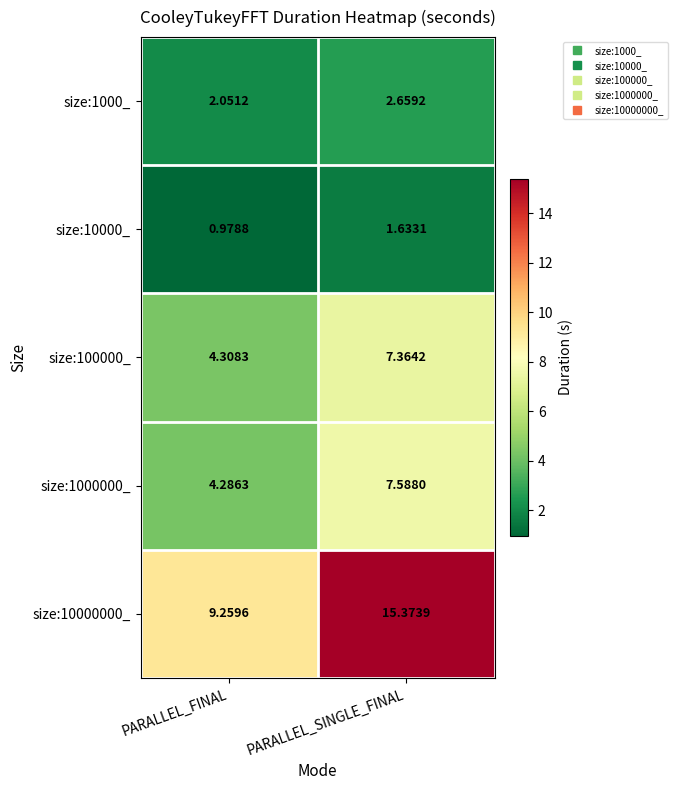

Which category has the lowest value across all series?

PARALLEL_FINAL